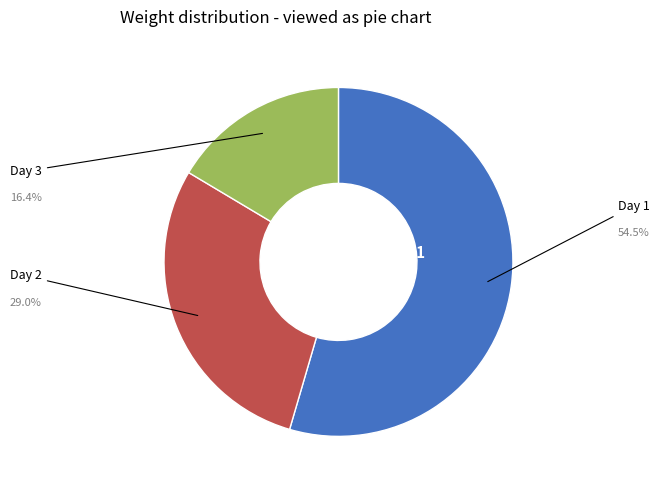

Is it true that Day 1 is 55% of the pie?

True